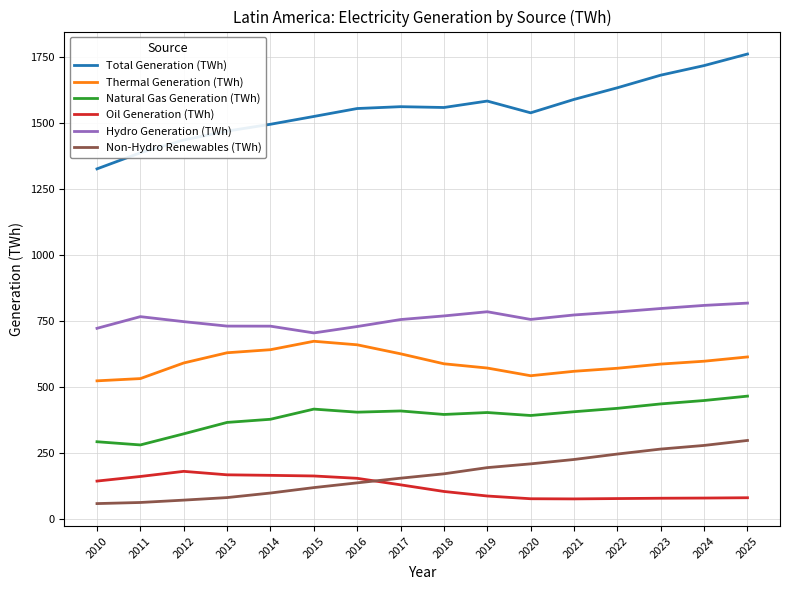

At 2019, list the series in order from largest to smallest.

Total Generation (TWh), Hydro Generation (TWh), Thermal Generation (TWh), Natural Gas Generation (TWh), Non-Hydro Renewables (TWh), Oil Generation (TWh)